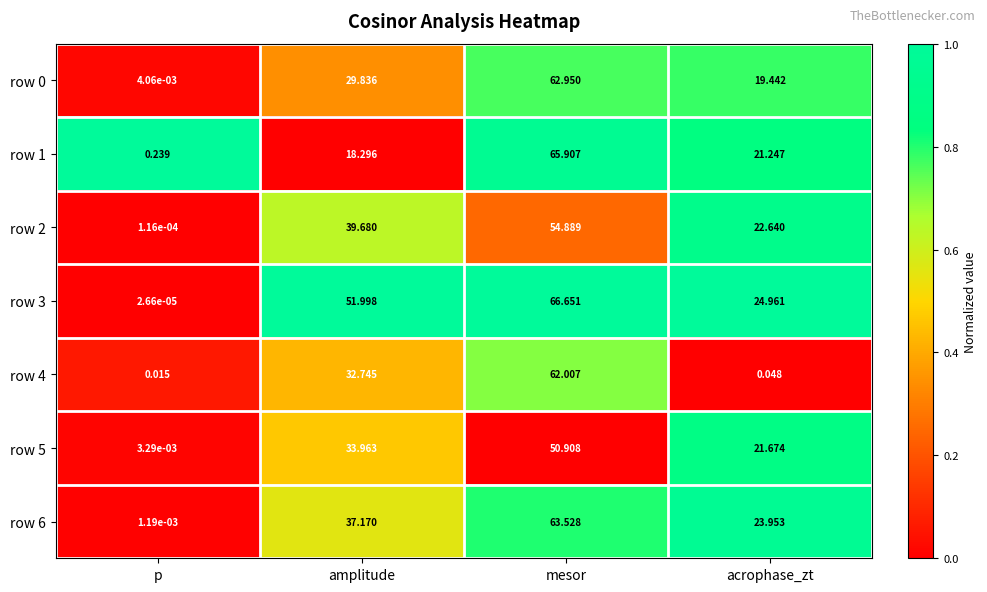

Between p and mesor, which series saw the biggest shift?

row 3